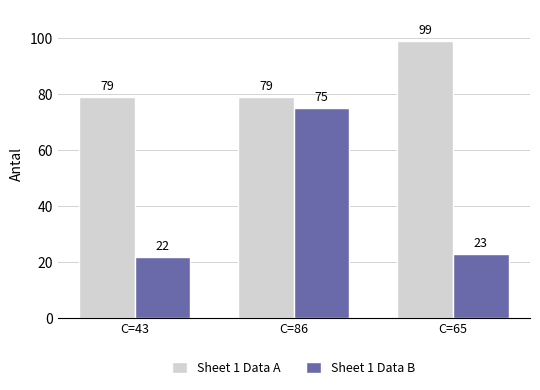

What is the label of the 2nd bar from the right?

C=86